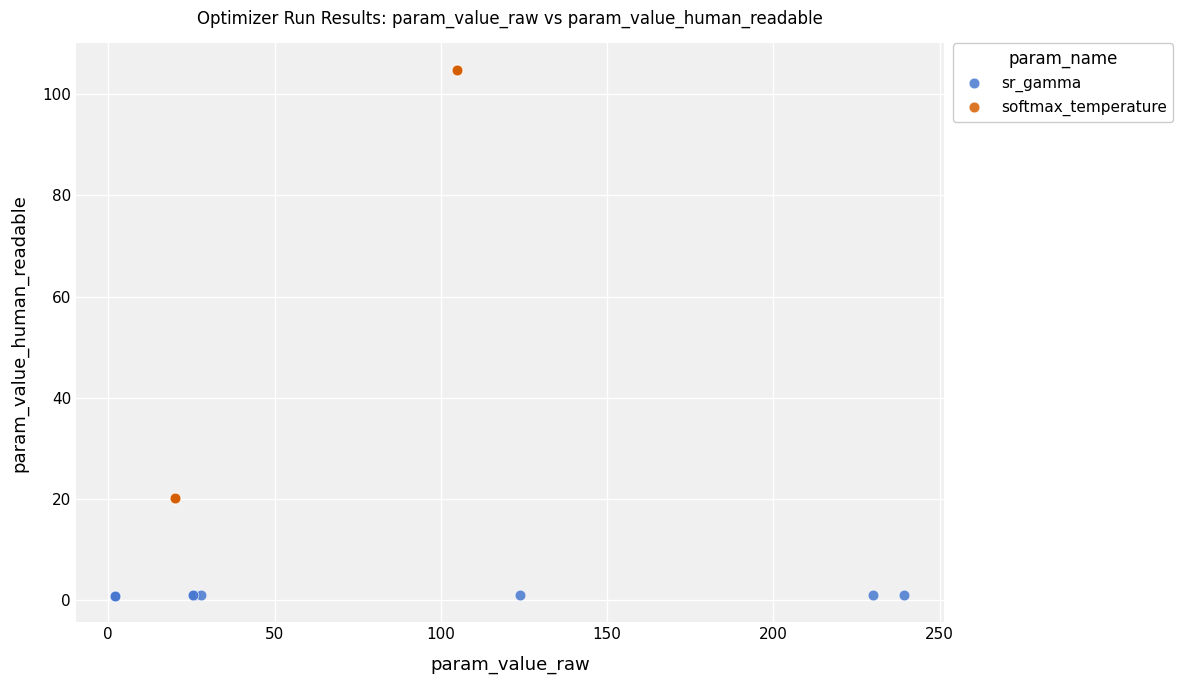

Which series contains the lowest Y value?

sr_gamma